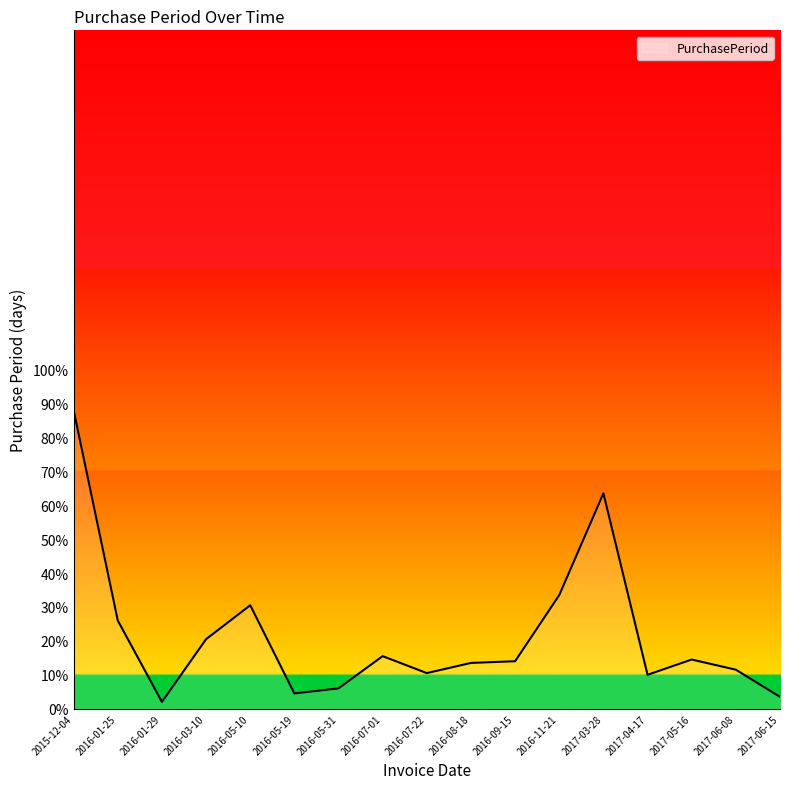

Is it true that the value at 2017-05-16 is 14.5?

True